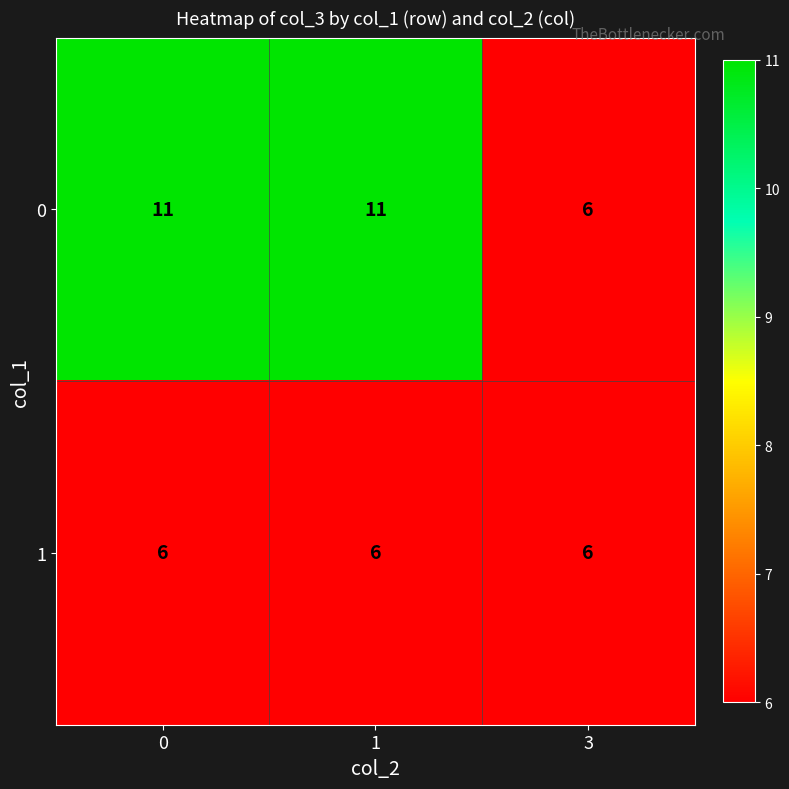

What is the approximate value of 0 at 1?

11